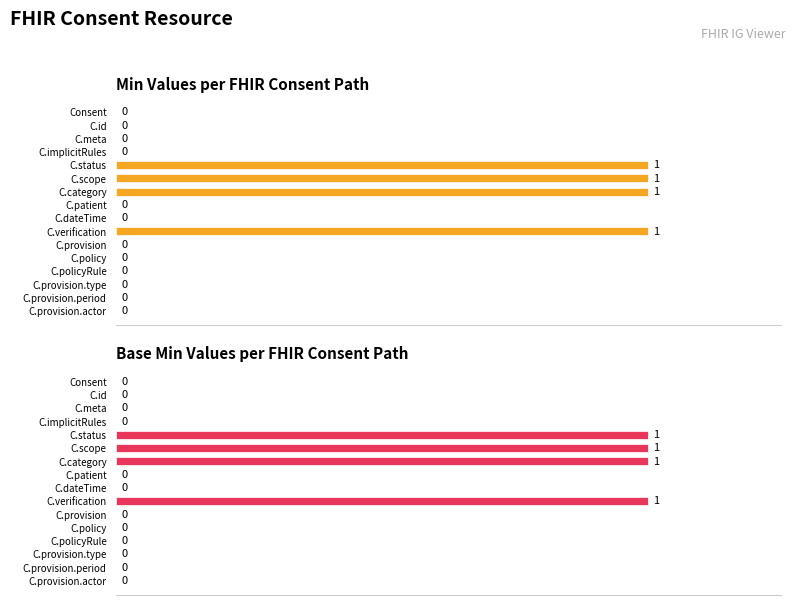

Is it true that Base Min equals 1 at 5?

True